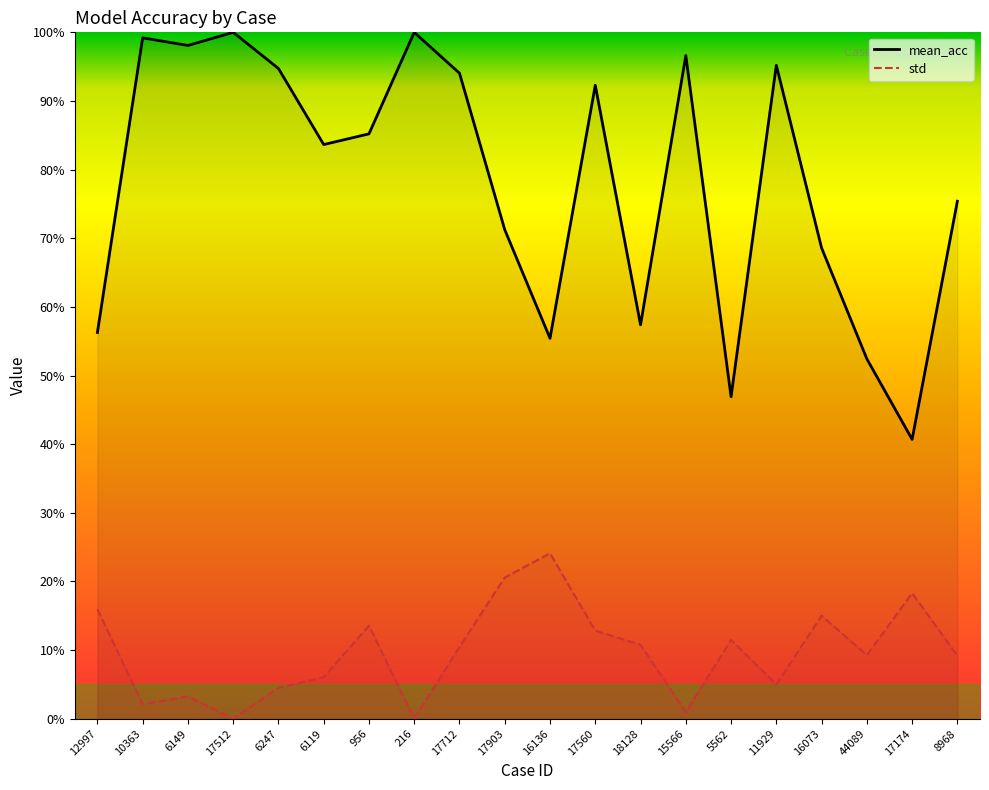

List the series in order of their peak value, lowest first.

std, mean_acc